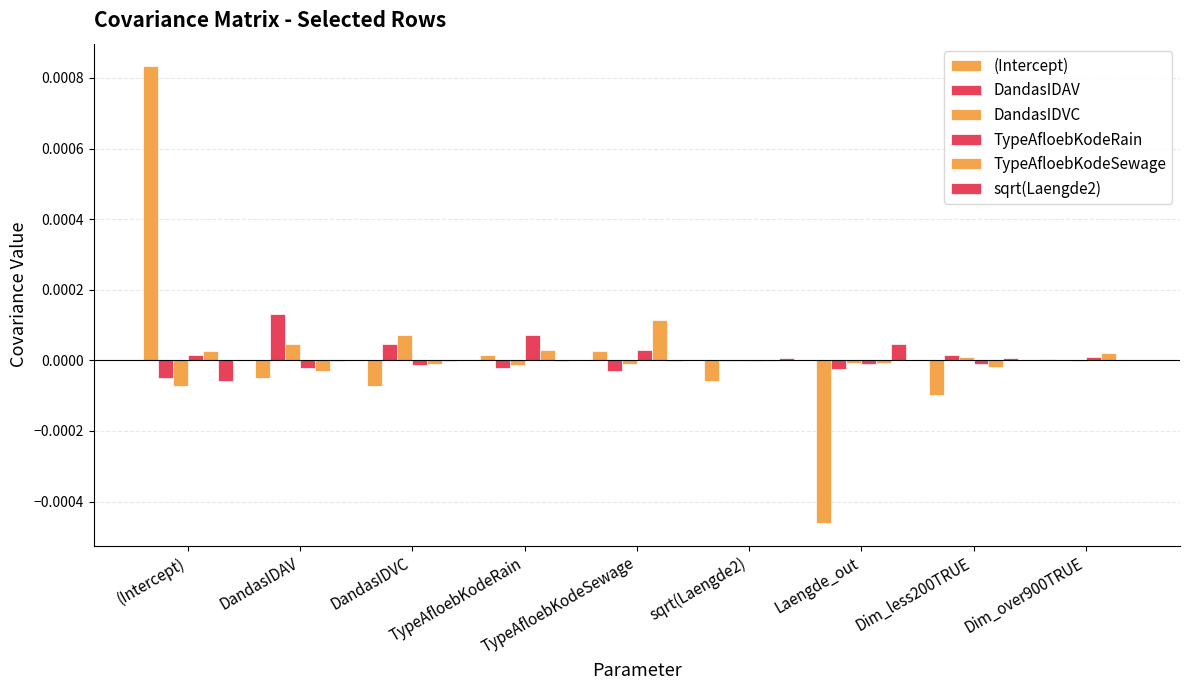

How many groups of bars are there?

9